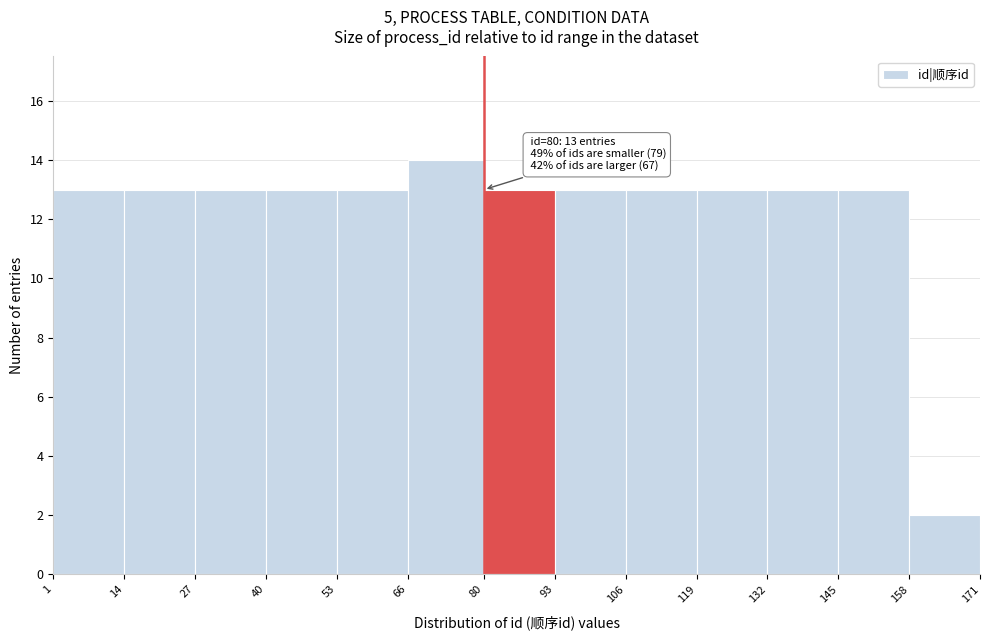

Which range on the x-axis has the tallest bar?

66 to 80